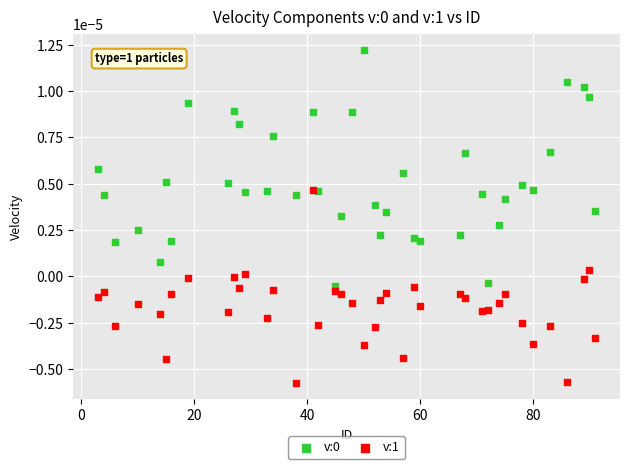

Which series reaches the minimum Y coordinate?

v:1